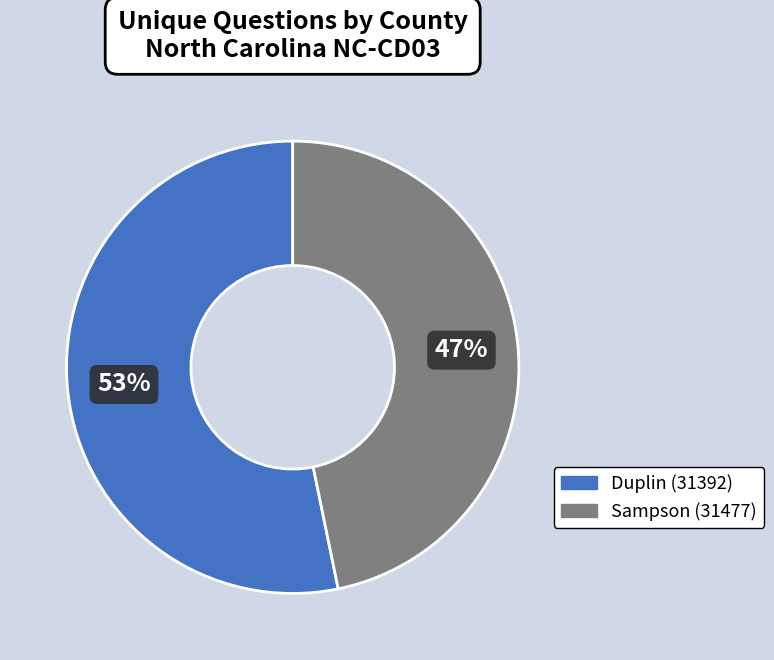

Count the number of slices in the pie.

2